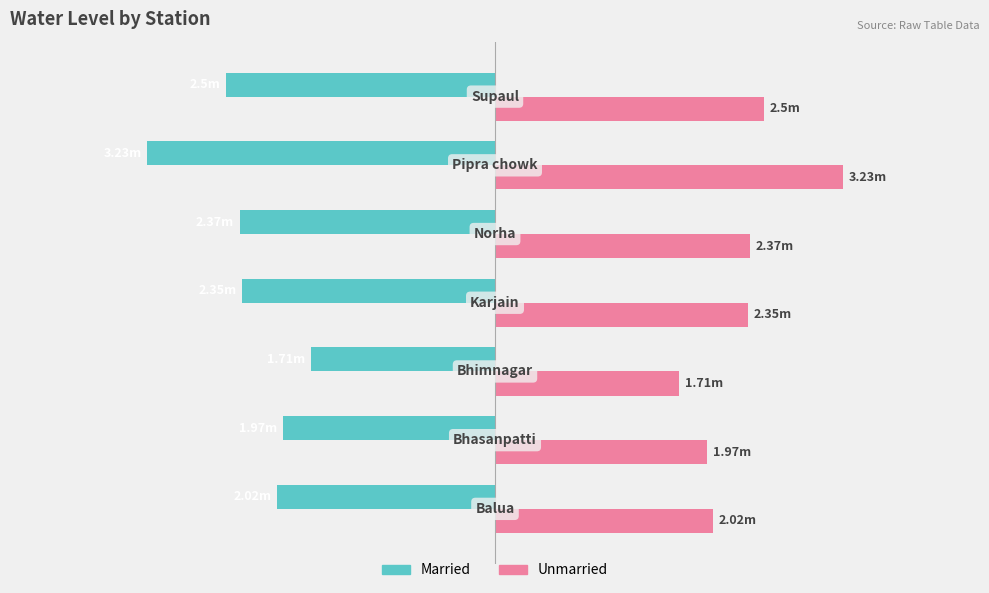

Reading right to left, extract all data points from this chart.

Married: -2.5	-3.2	-2.4	-2.4	-1.7	-2.0	-2.0
Unmarried: 2.5	3.2	2.4	2.4	1.7	2.0	2.0